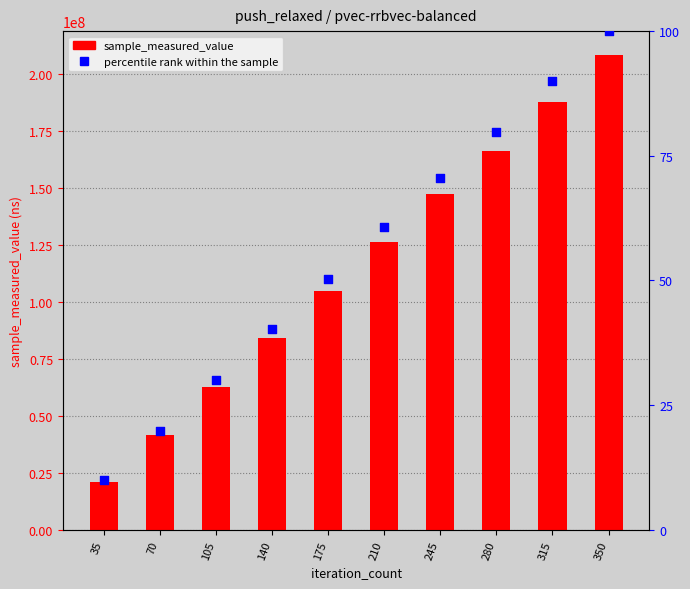

What are all the series names shown in the legend?

sample_measured_value, percentile rank within the sample